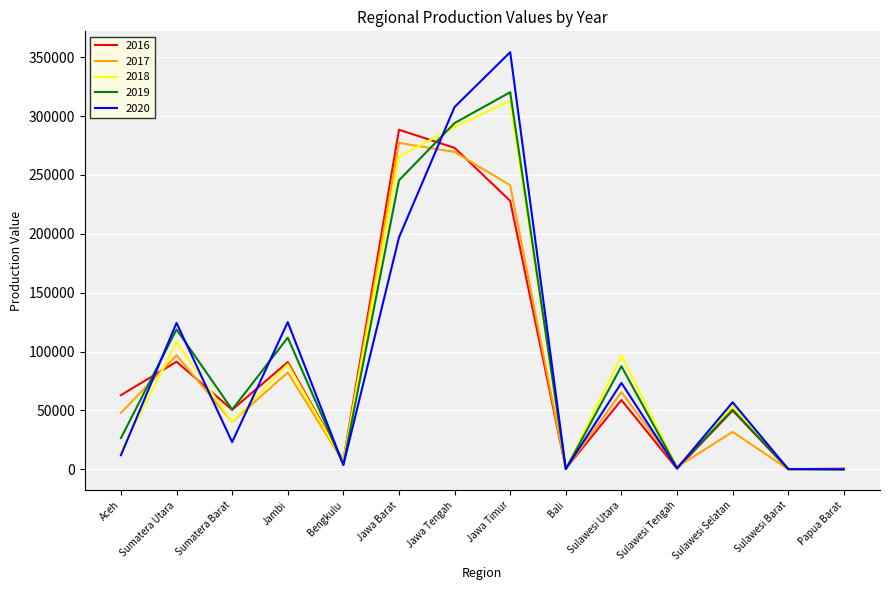

Does the chart have visible grid lines?

Yes